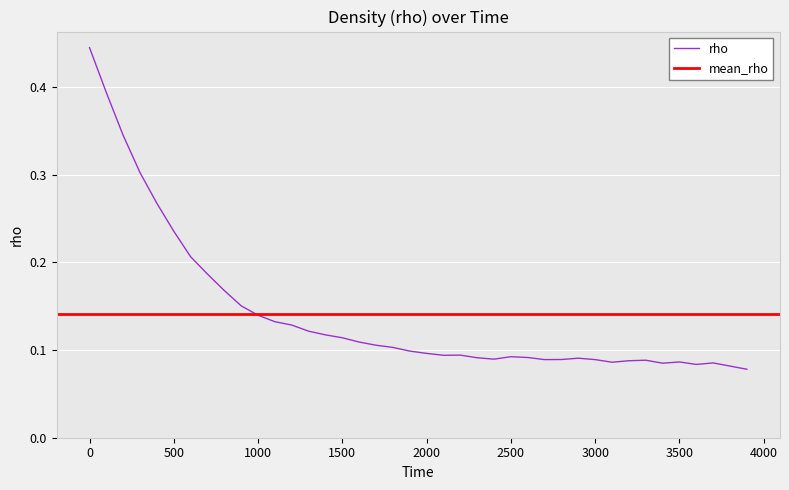

What is the minimum value shown in the chart?

0.1